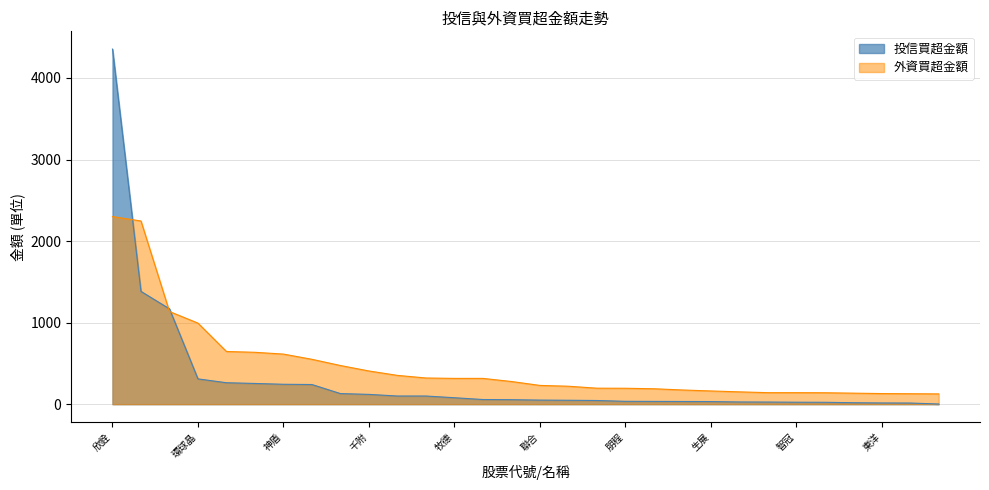

True or false: 投信買超金額 has more than 0 points higher than both neighbors.

False